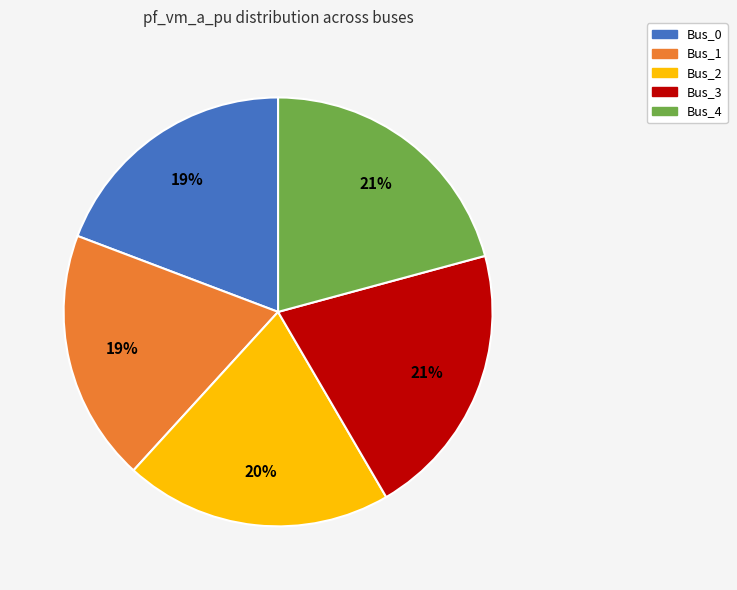

Is it true that Bus_2 is 33% of the pie?

False